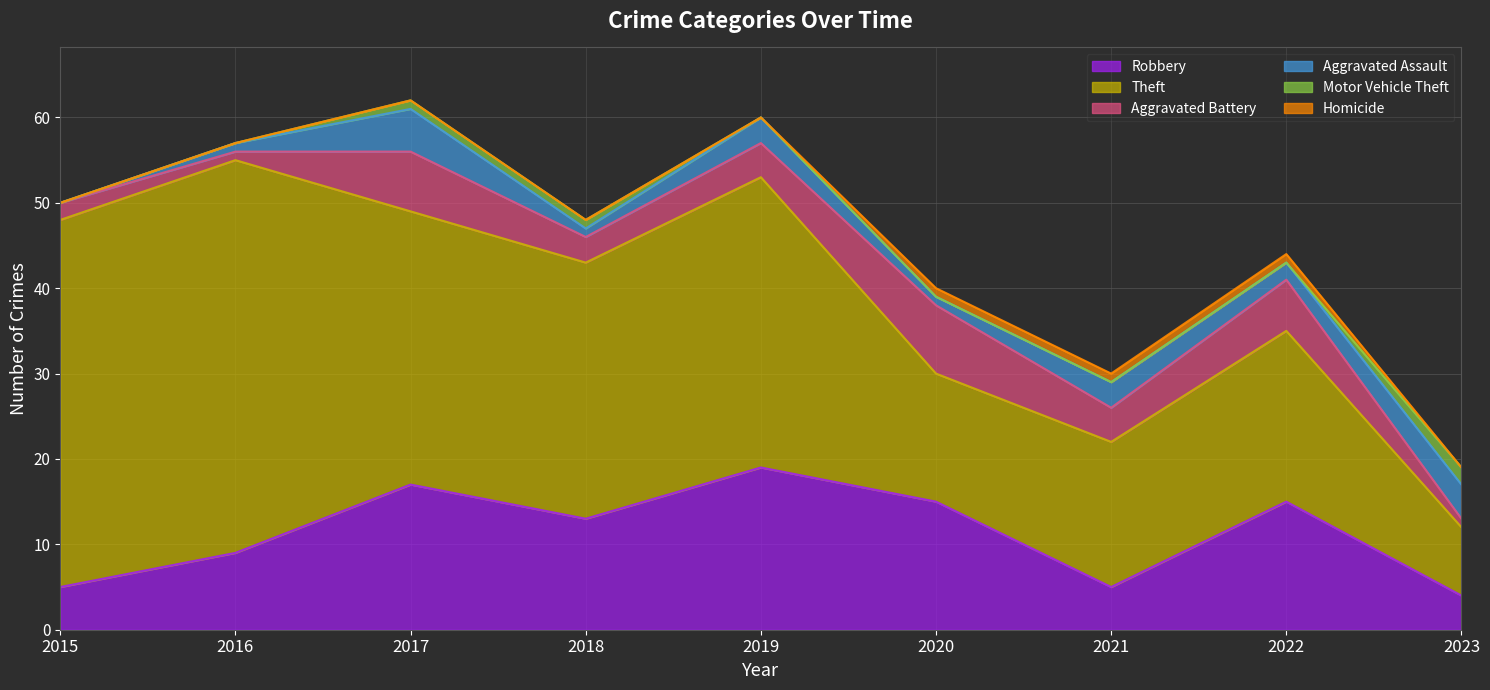

In Aggravated Battery, how many points are lower than both neighbors (excluding endpoints)?

3